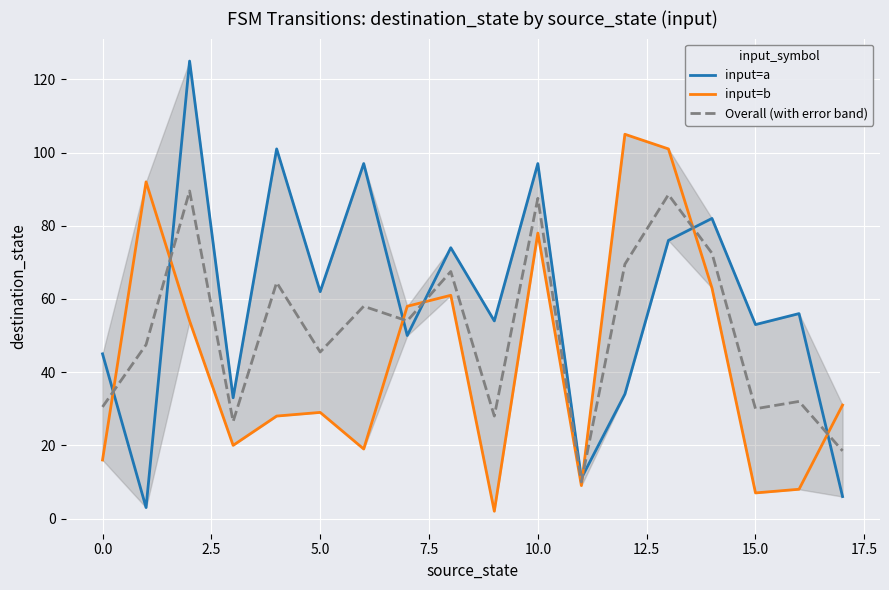

How many interior local peaks does the input=a series have?

7